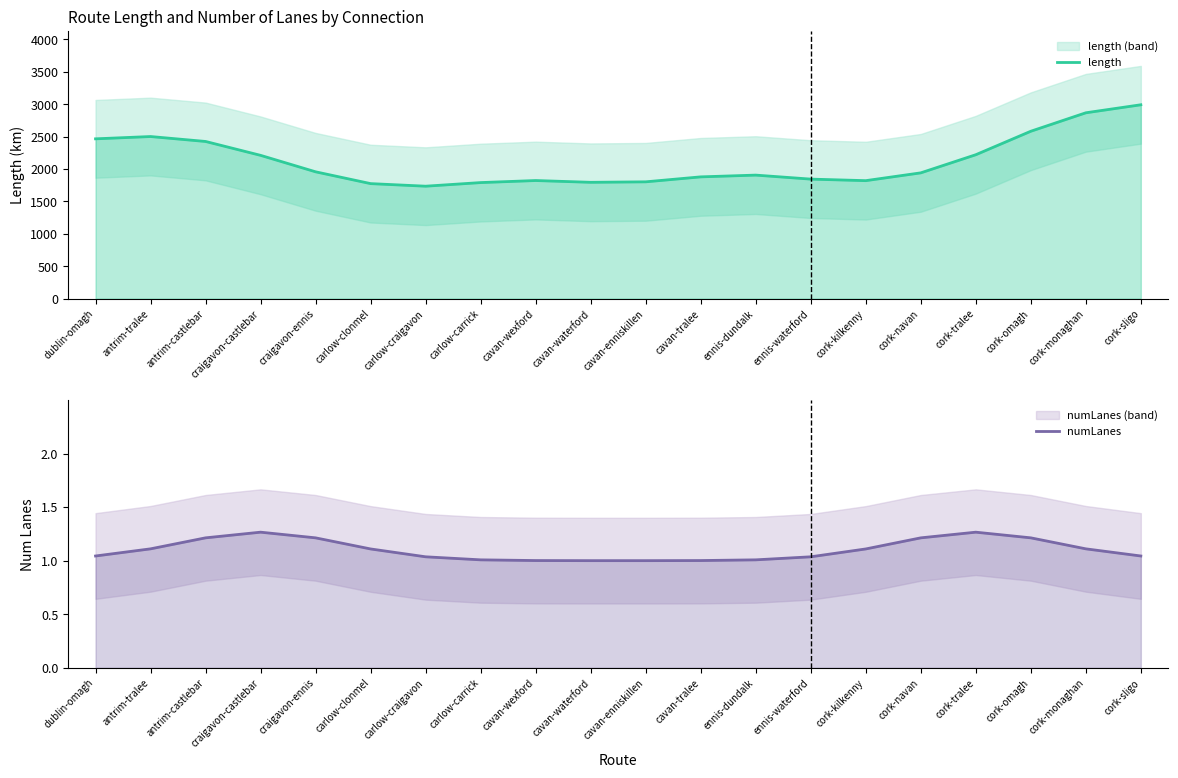

Where is the first local maximum for numLanes?

craigavon-castlebar